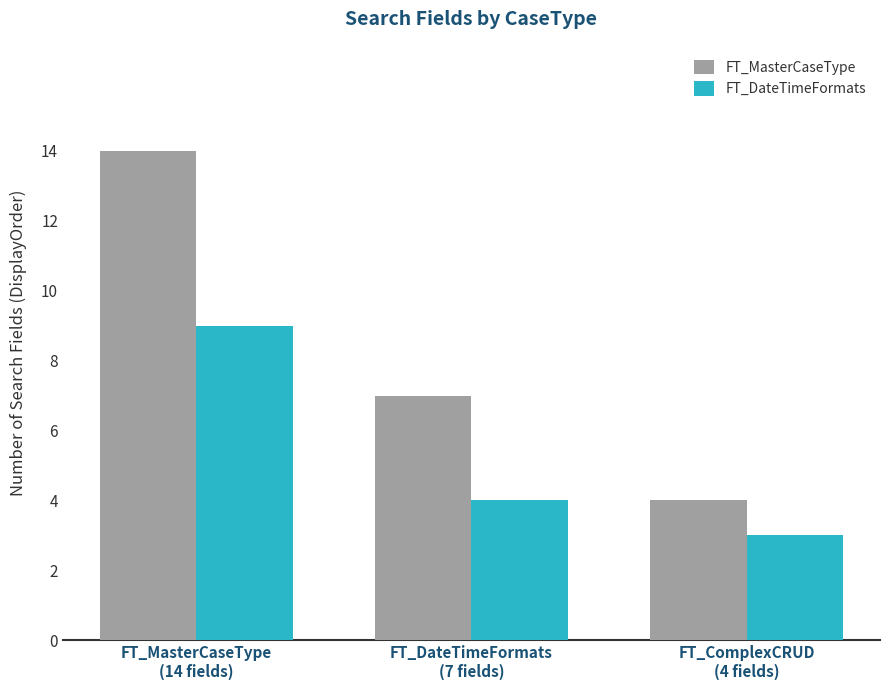

Reading left to right, list all the values displayed in this chart.

FT_MasterCaseType: FT_MasterCaseType
(14 fields)=14	FT_DateTimeFormats
(7 fields)=7	FT_ComplexCRUD
(4 fields)=4
FT_DateTimeFormats: FT_MasterCaseType
(14 fields)=9	FT_DateTimeFormats
(7 fields)=4	FT_ComplexCRUD
(4 fields)=3